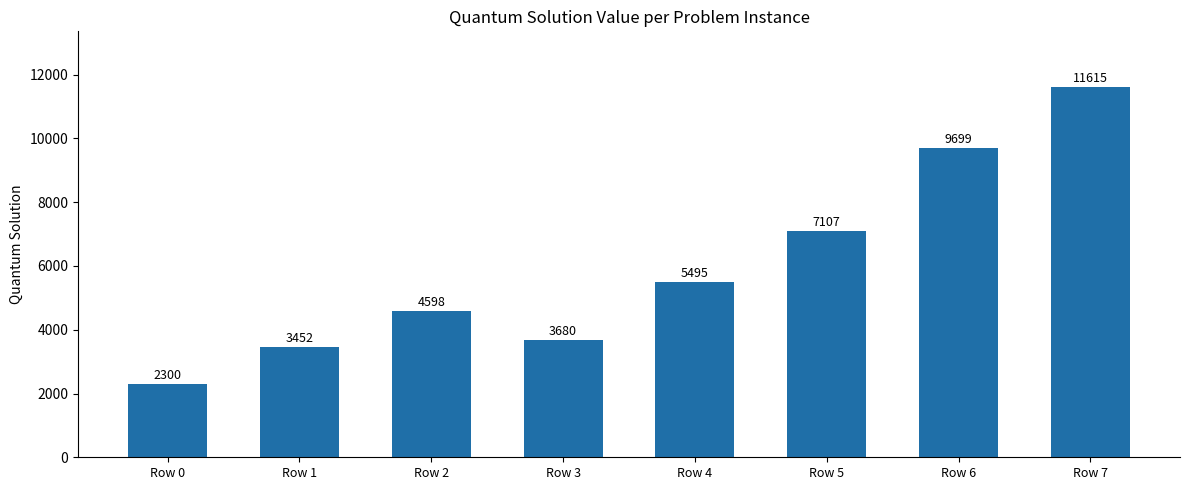

Where is the data nearest to the value 6957?

Row 5